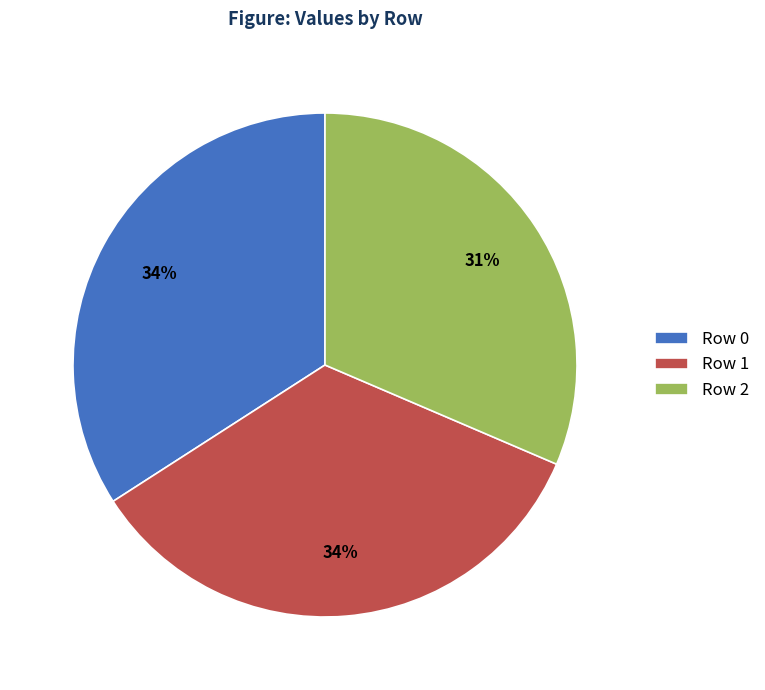

The Row 0 slice represents 34% of the pie. True or false?

True